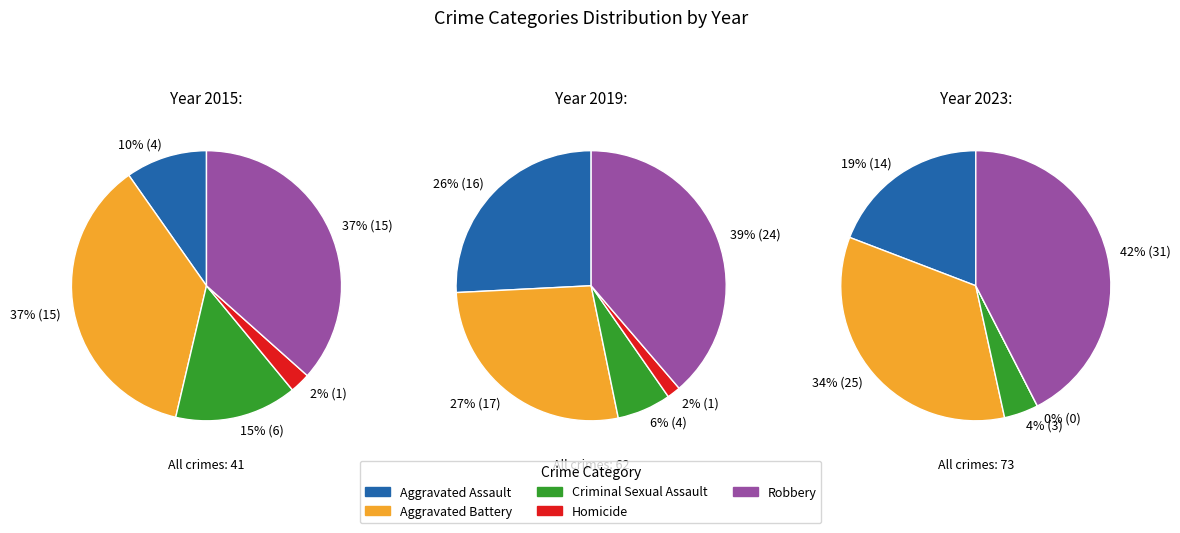

To the nearest percent, what is the difference between the largest and smallest slice percentages?

37%